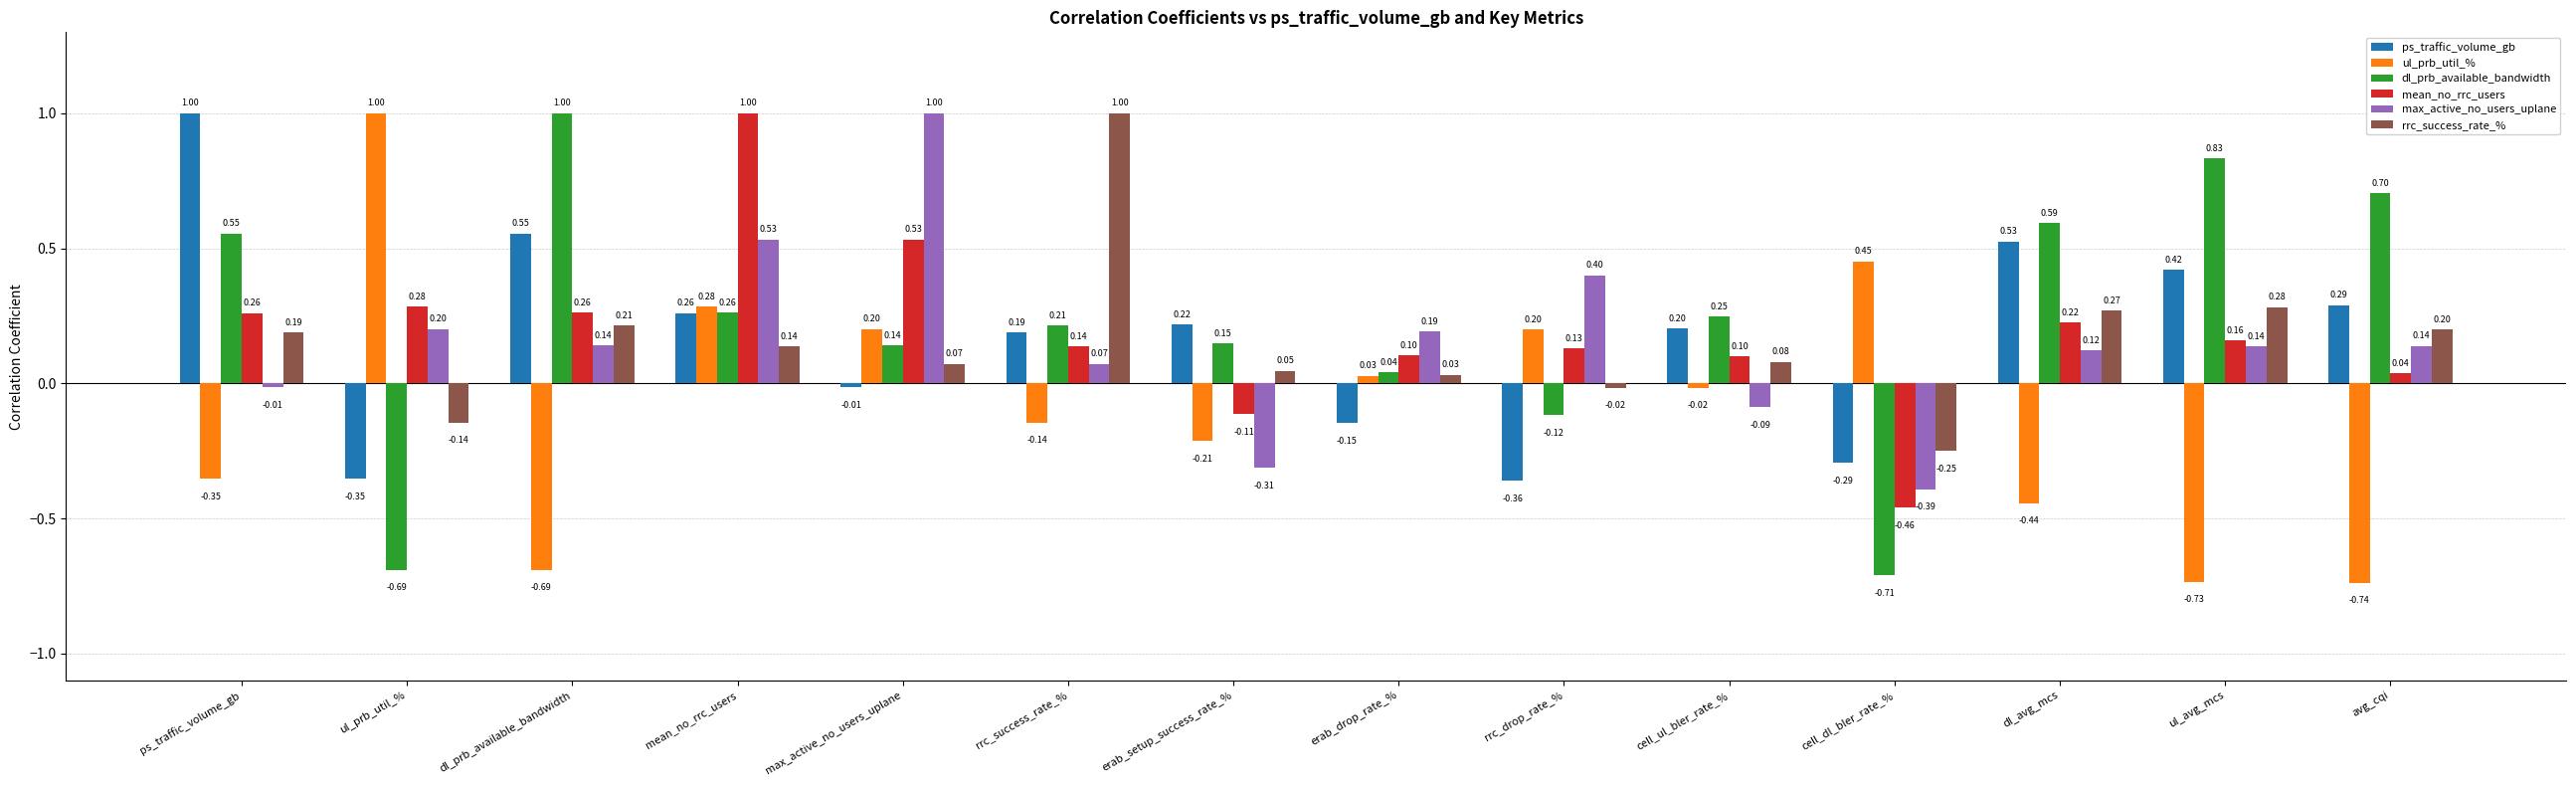

What is the spread (max minus min) of values at dl_prb_available_bandwidth?

1.7